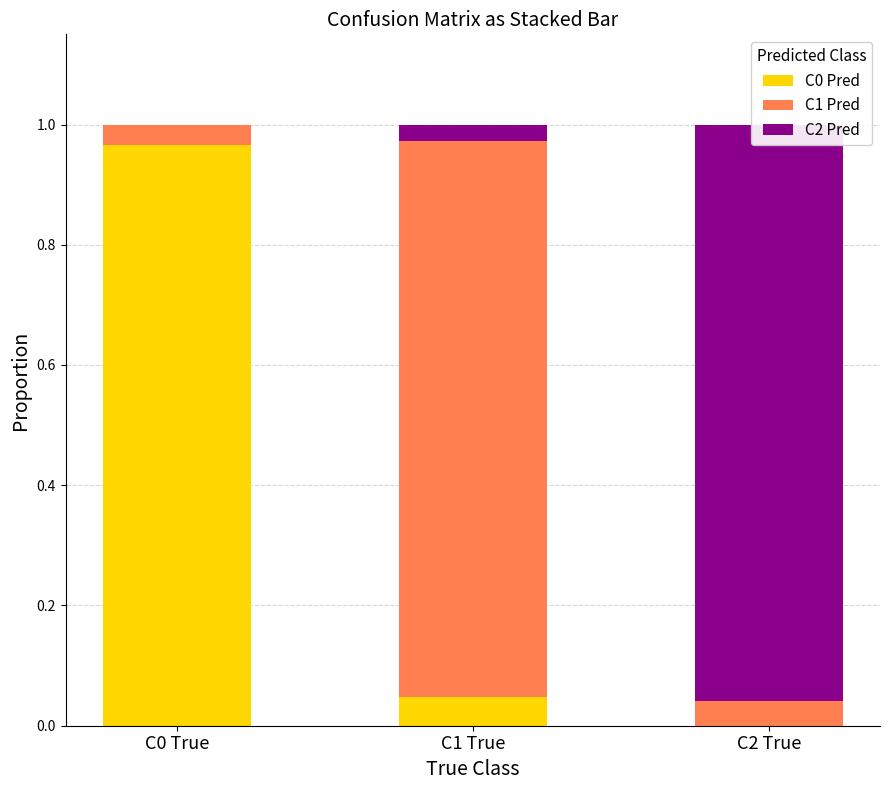

What is the label of the 3rd bar from the left?

C2 True